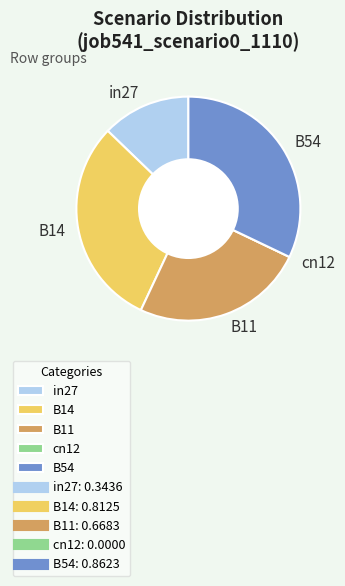

The B14 slice represents 17% of the pie. True or false?

False